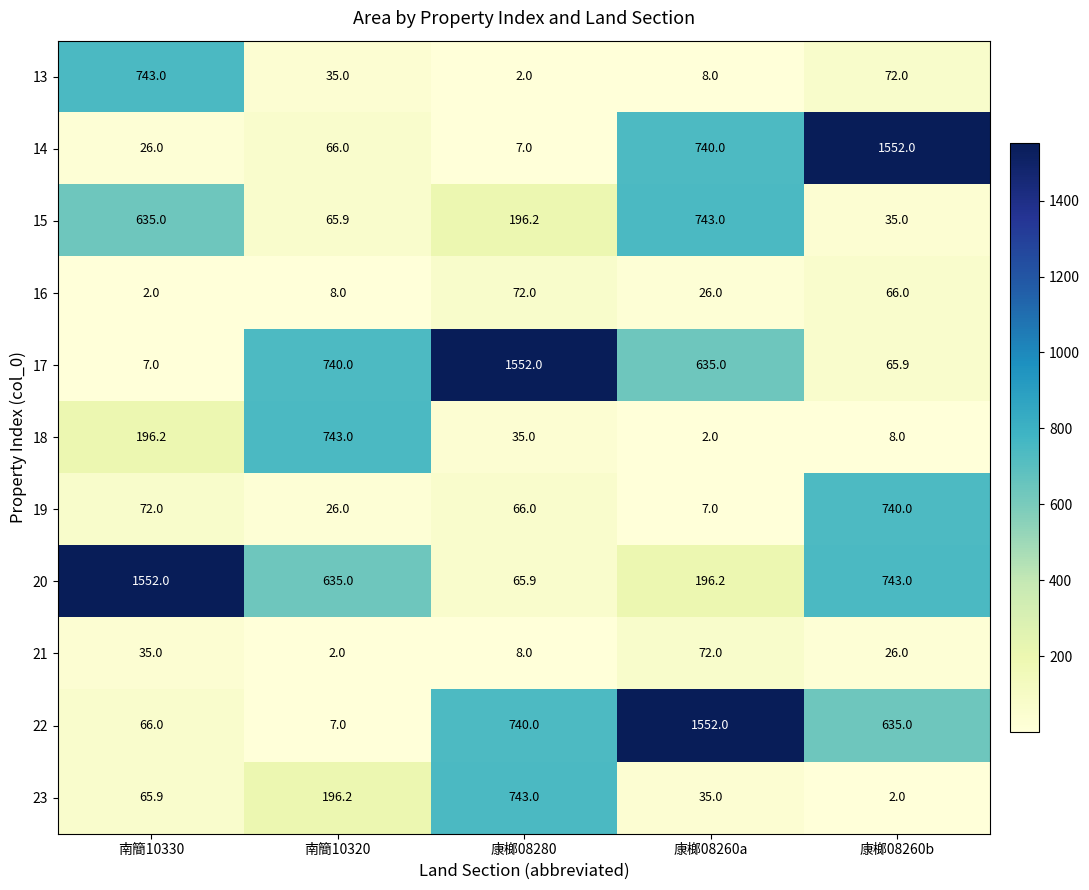

True or false: 17 has a value of 1.9 at 南簡10330.

False